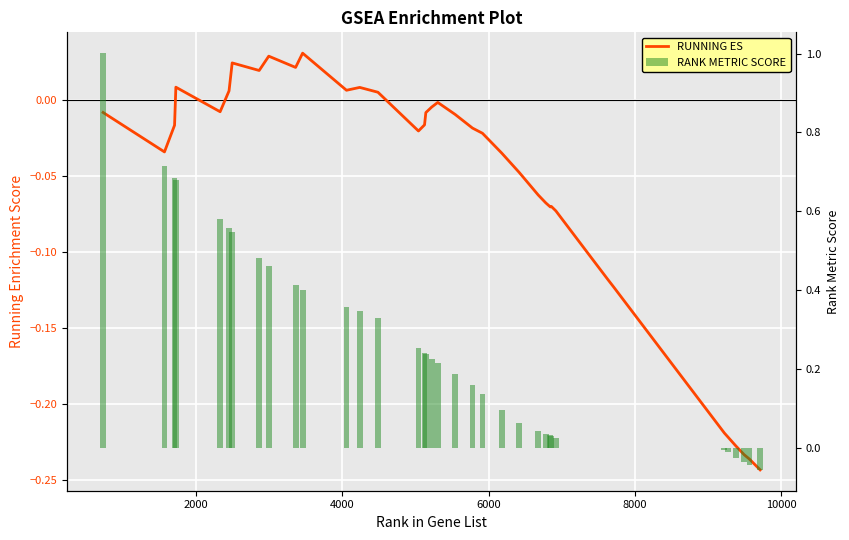

Which series has the largest total across all categories?

RANK METRIC SCORE